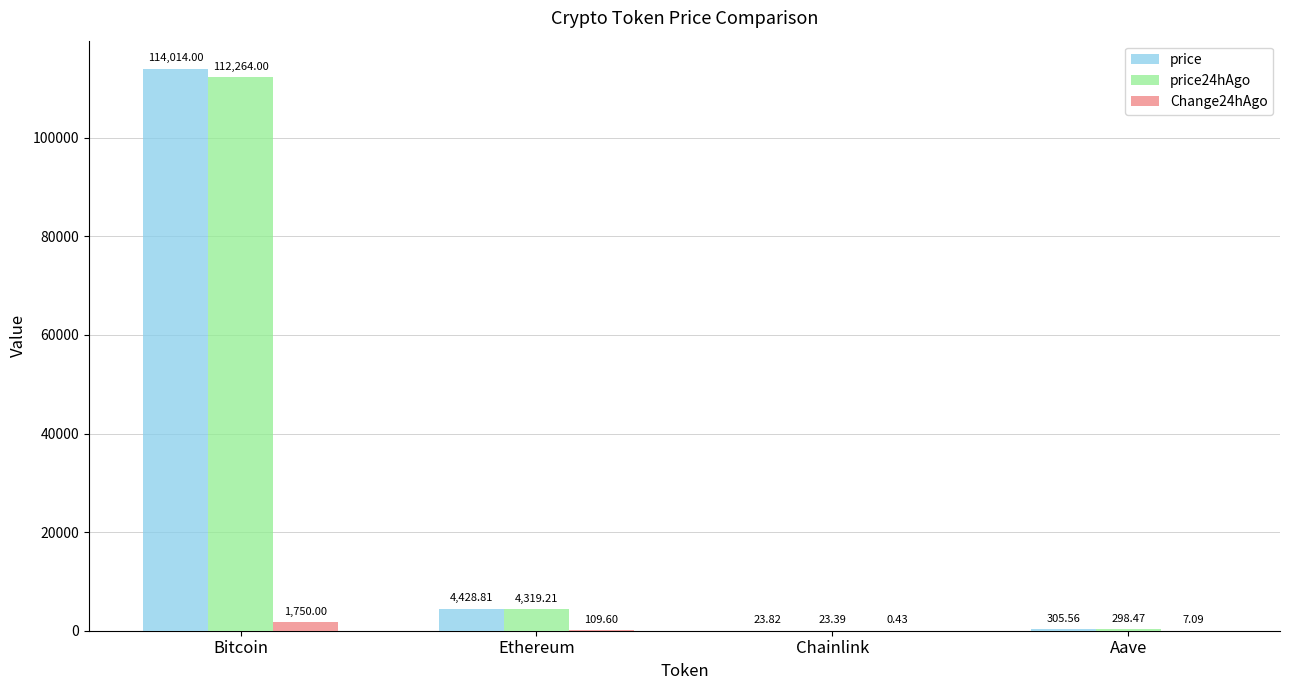

At which category is the sum across all series the highest?

Bitcoin